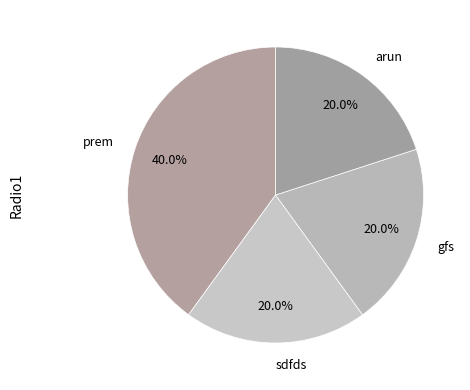

How many slices are in this pie chart?

4